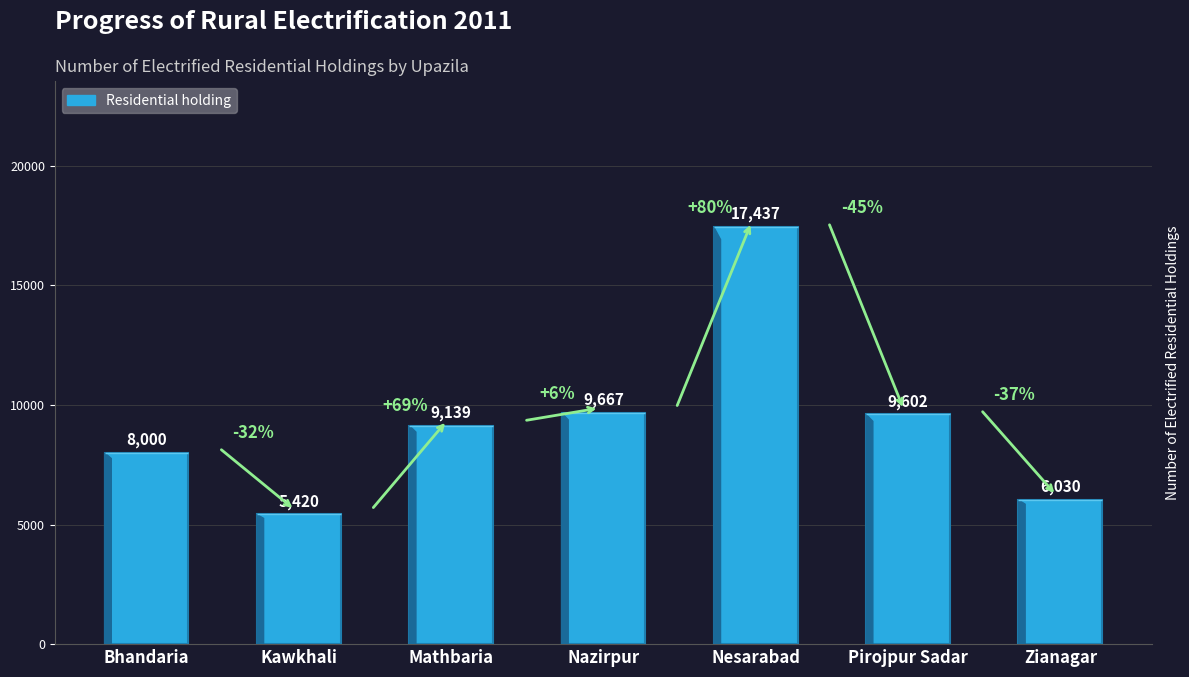

Reading left to right, list all the values displayed in this chart.

8000	5420	9139	9667	17437	9602	6030